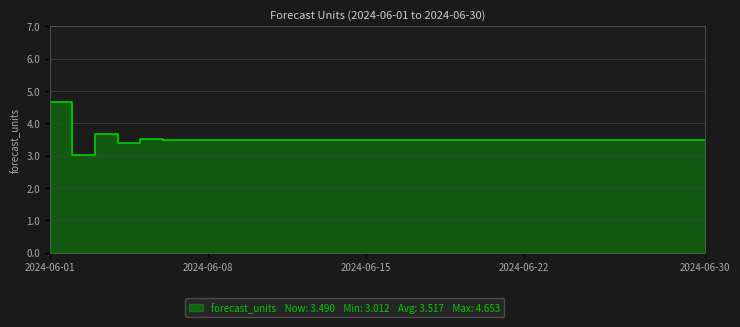

At which label is the value closest to 3?

2024-06-02